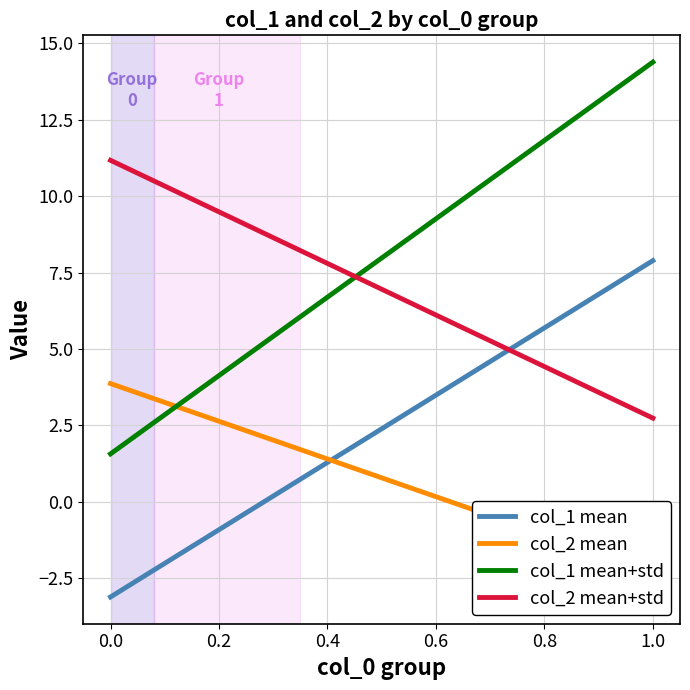

True or false: col_2 mean+std and col_2 mean cross at least once.

False